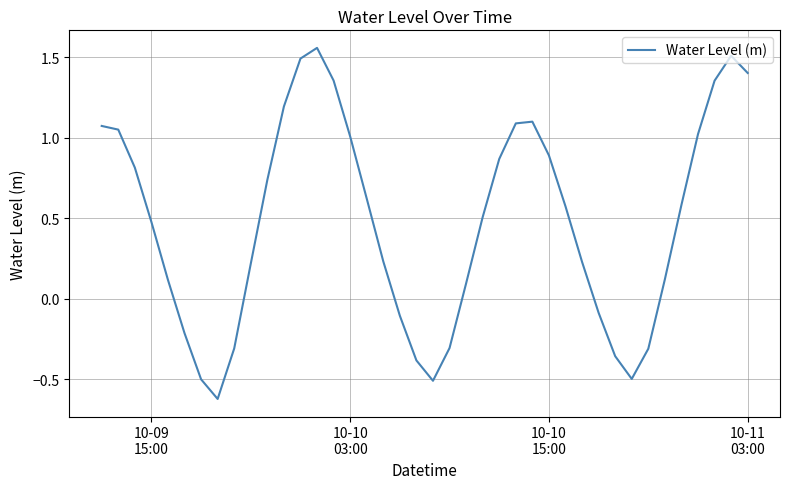

What is the difference between the maximum and minimum values?

2.2